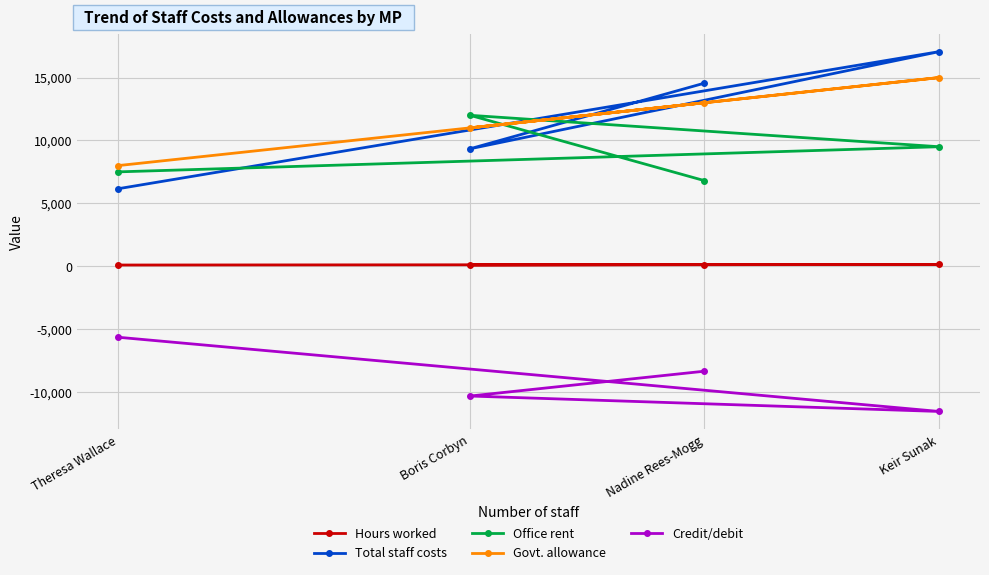

What is the difference between the maximum and minimum values in the Credit/debit series?

5902.5